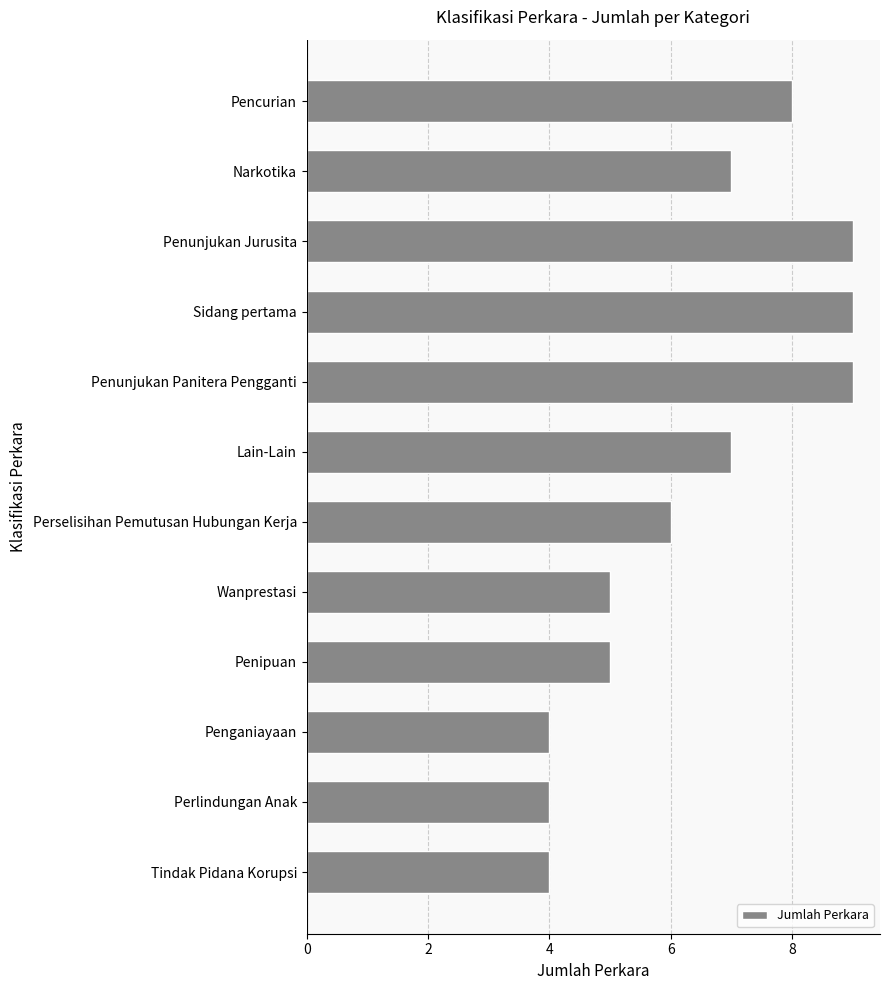

Between Sidang pertama and Penganiayaan, which is larger?

Sidang pertama